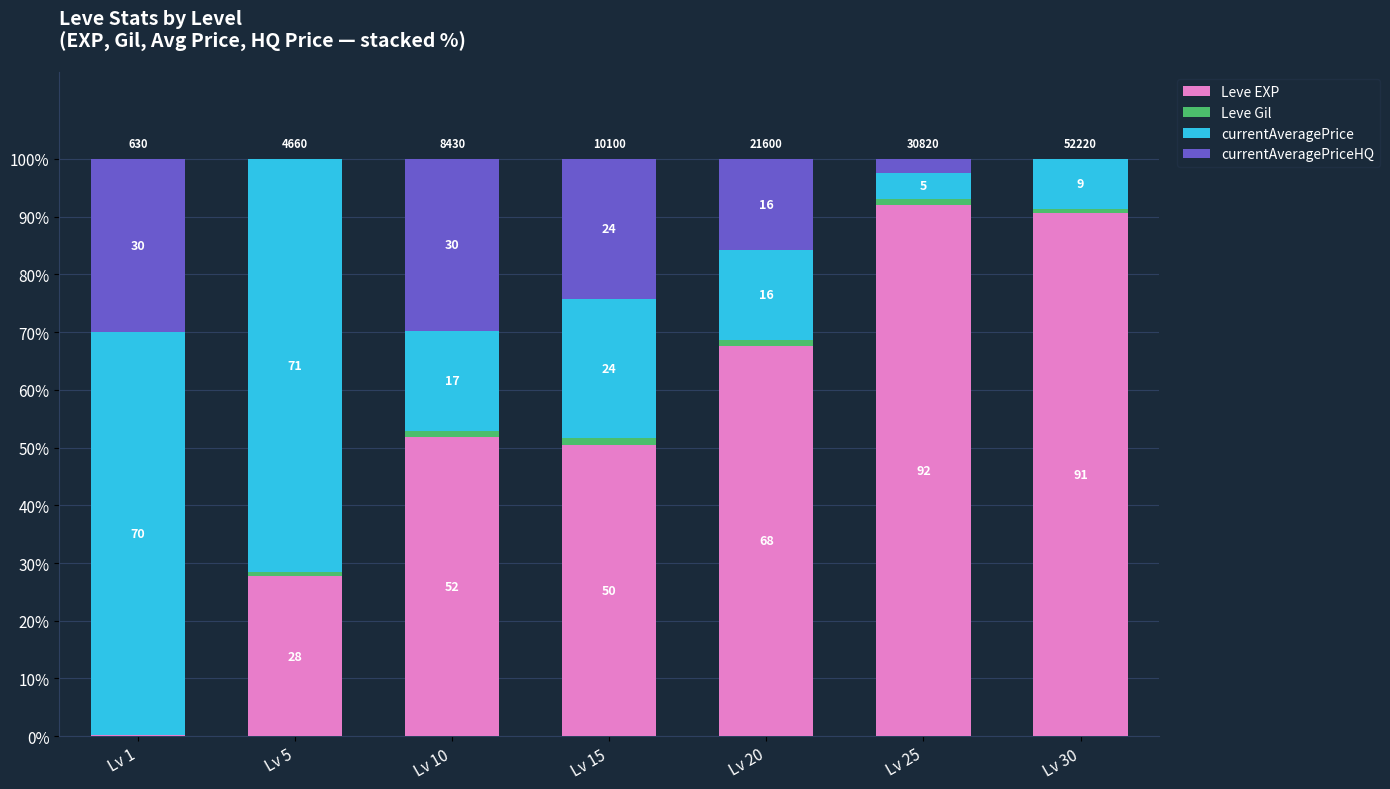

True or false: Leve Gil has a value of 0.9 at Lv 20.

True